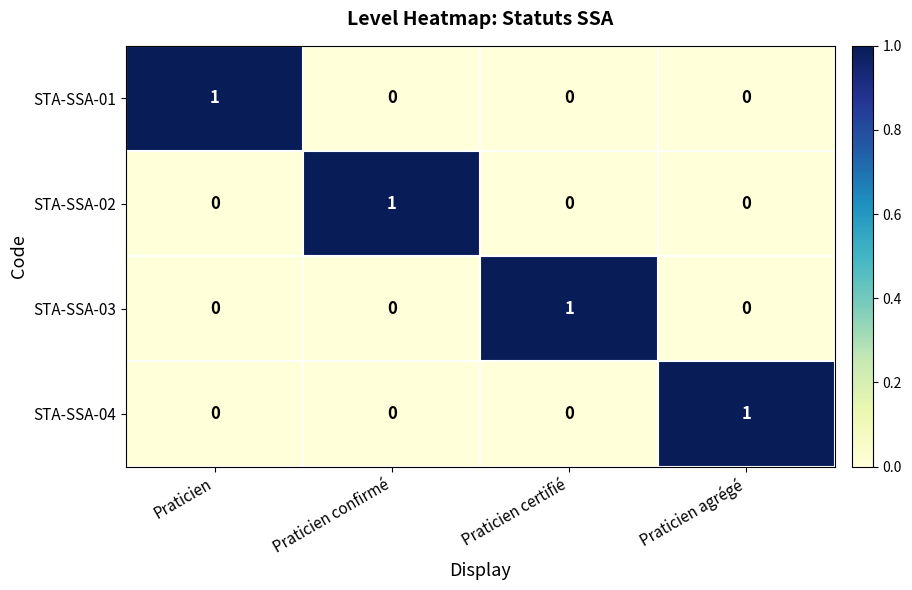

Is the value of STA-SSA-04 at Praticien agrégé greater than the value of STA-SSA-02 at Praticien?

Yes